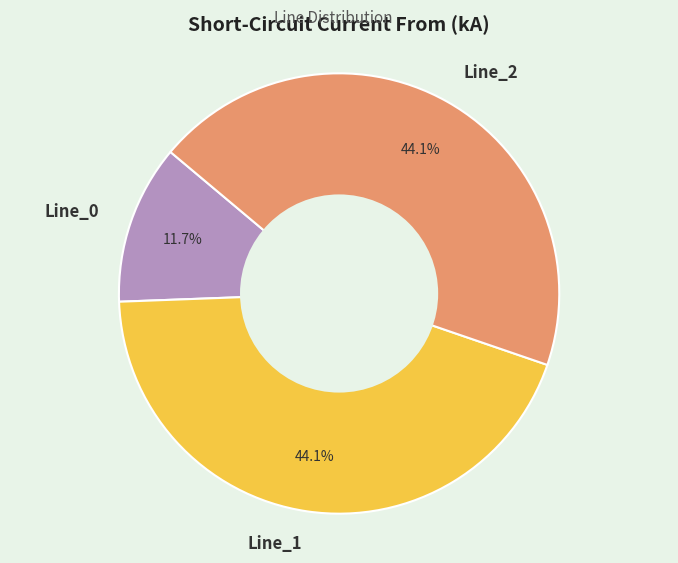

How many segments does this pie chart have?

3